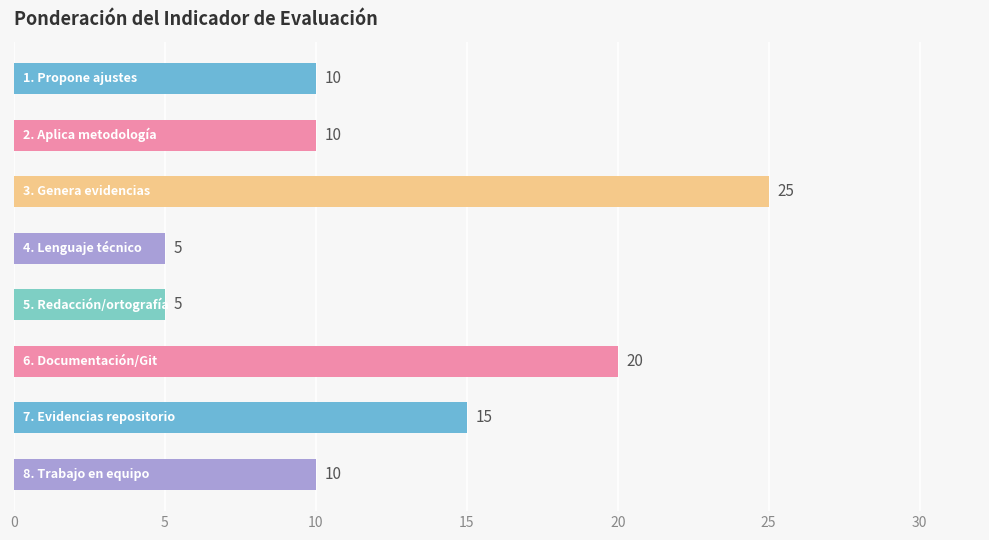

What is the minimum value shown in the chart?

5